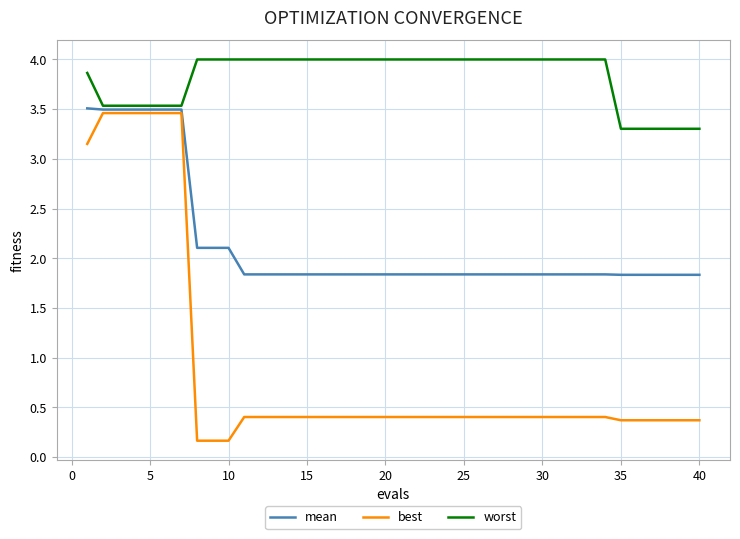

True or false: best and worst intersect in this chart.

False